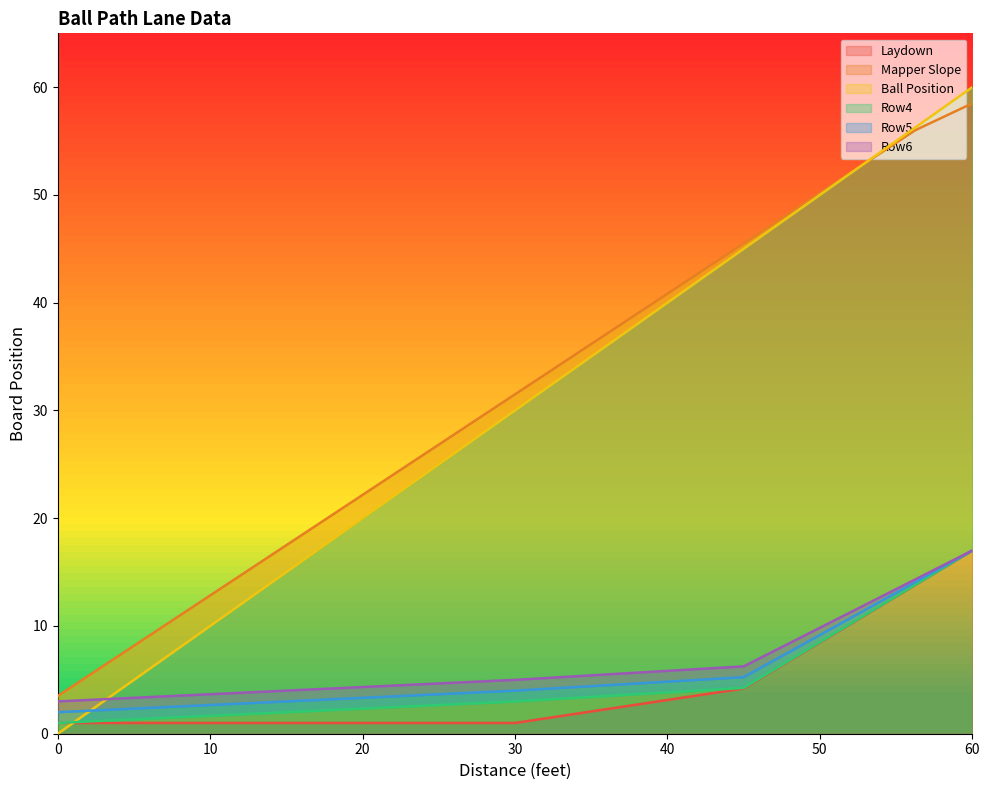

At how many categories does at least one series exceed 8?

15